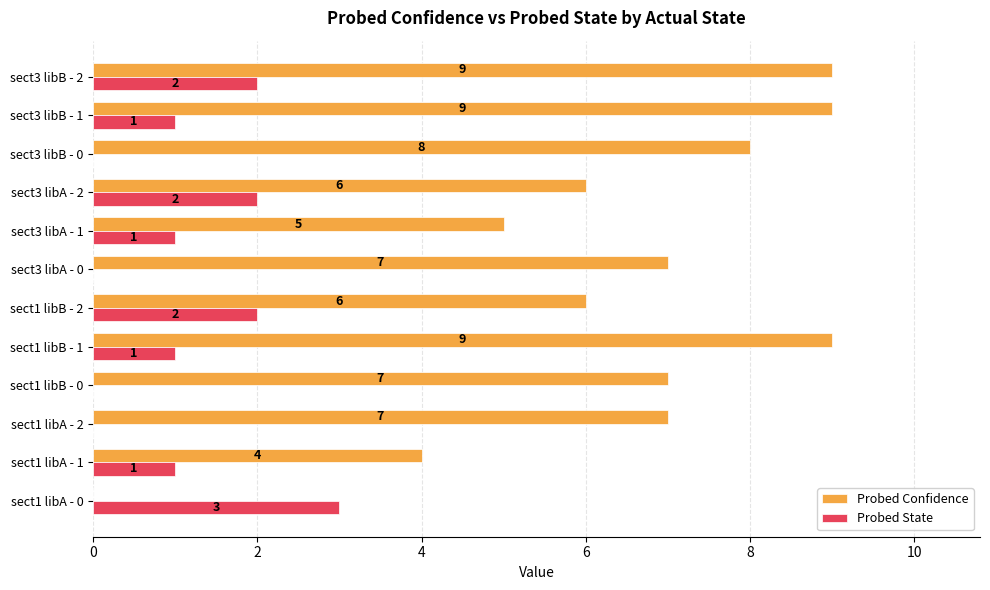

What is the sum of all Probed Confidence values?

77